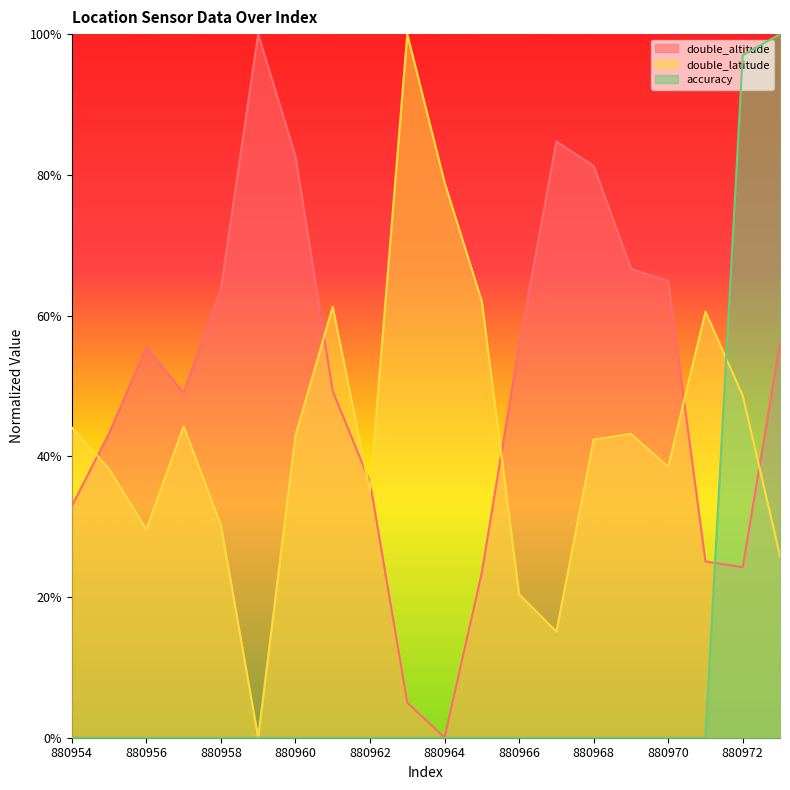

List the series in order of their overall mean, lowest first.

accuracy, double_latitude, double_altitude